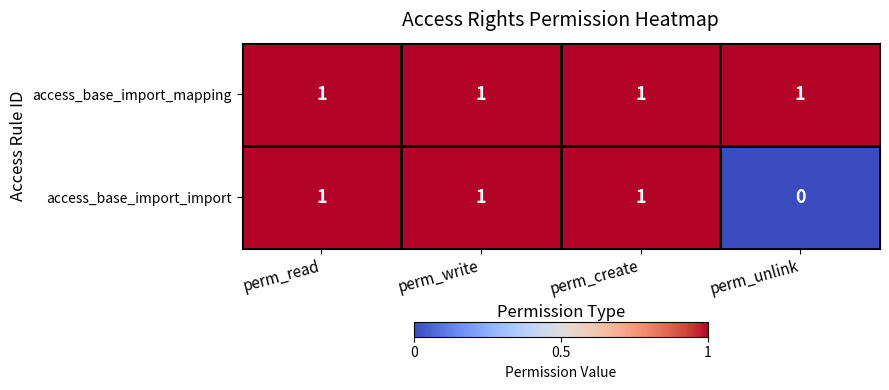

List the series in order of their overall mean, lowest first.

access_base_import_import, access_base_import_mapping